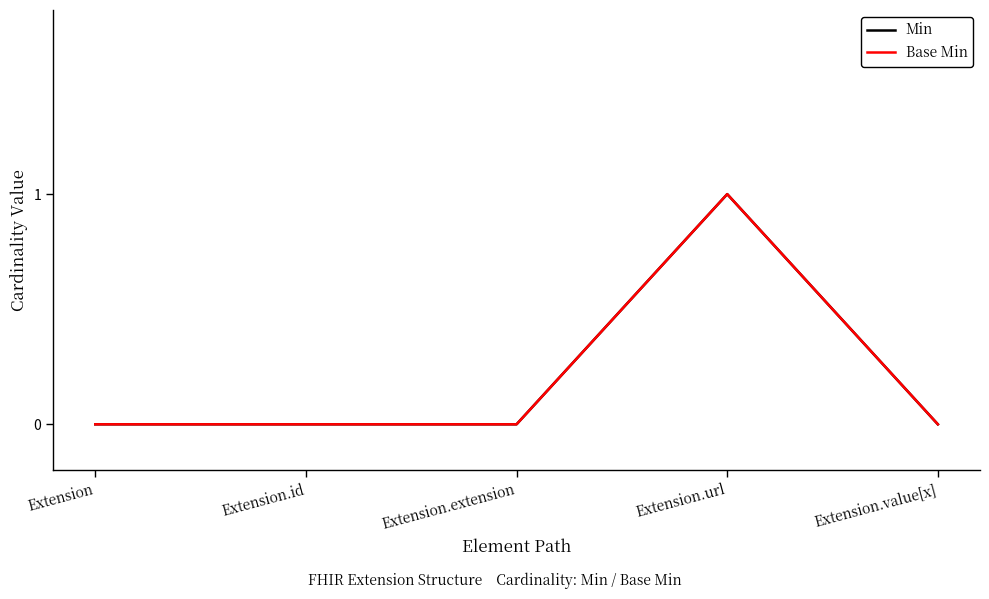

How many lines are shown in the chart?

2